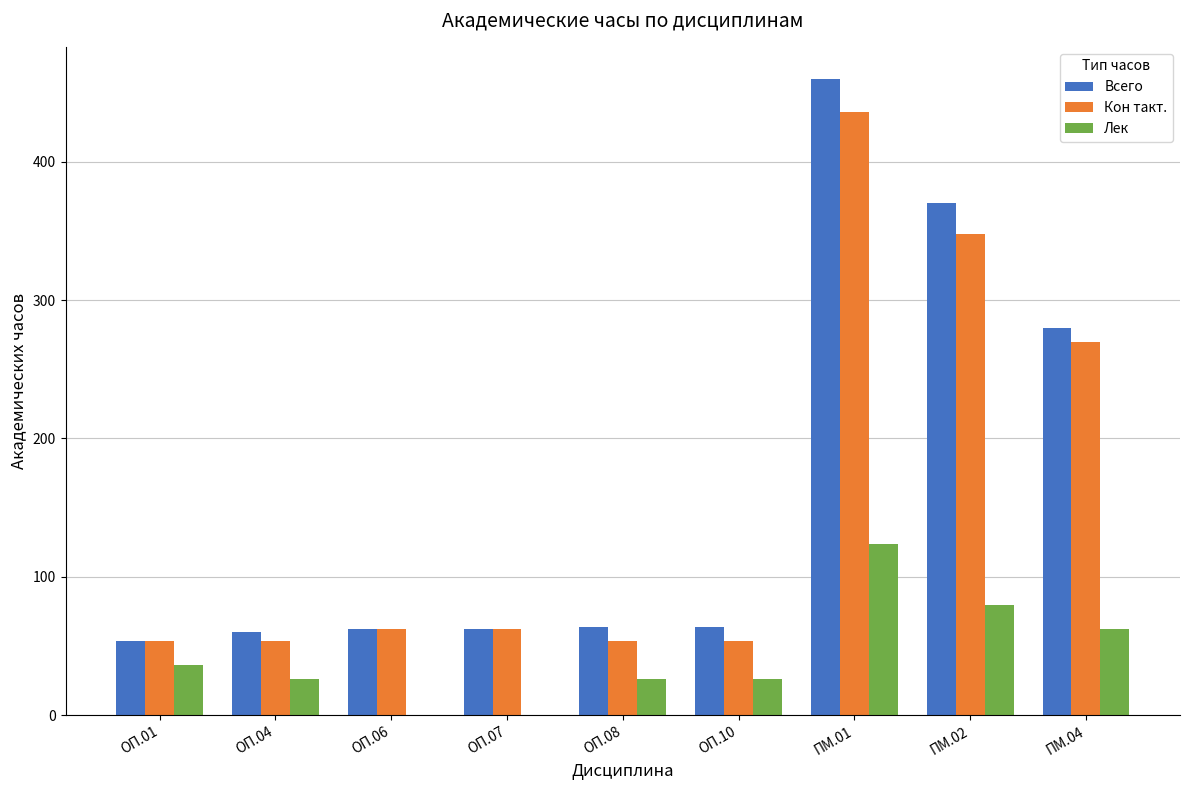

Which series changed the most between ОП.06 and ПМ.01?

Всего